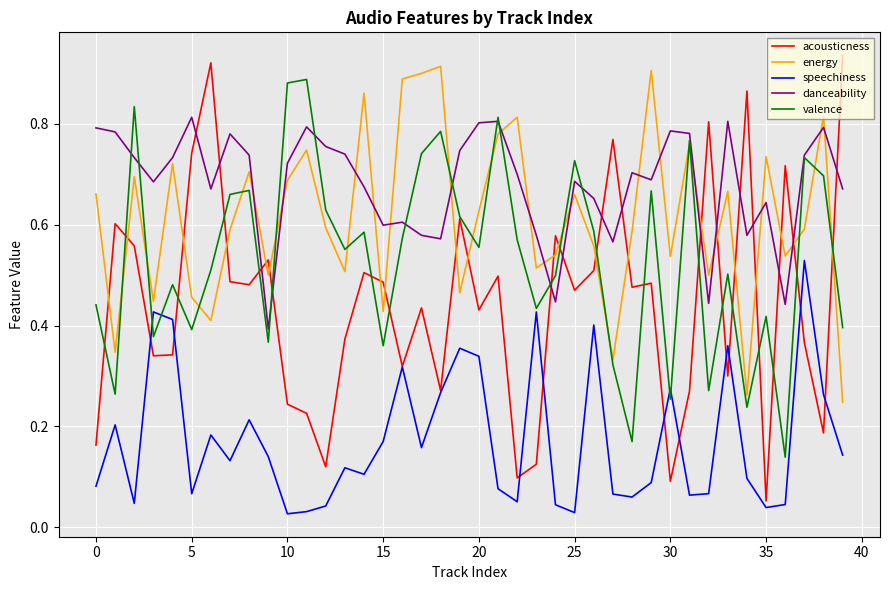

True or false: energy and speechiness intersect in this chart.

False